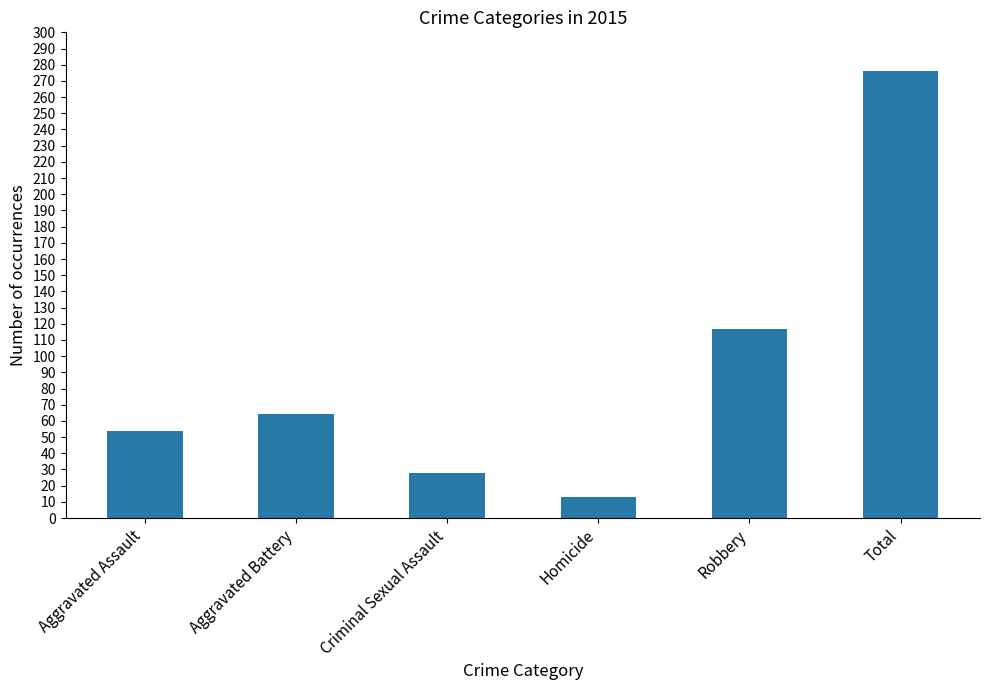

Reading right to left, extract all data points from this chart.

Total=276	Robbery=117	Homicide=13	Criminal Sexual Assault=28	Aggravated Battery=64	Aggravated Assault=54